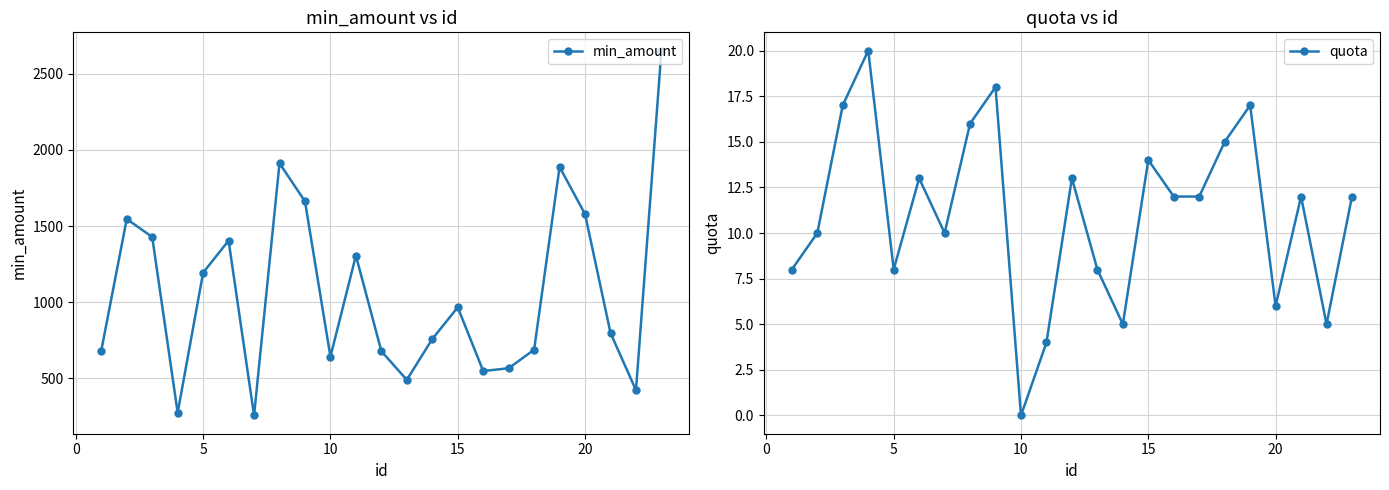

The value of min_amount at 5 is 1194. True or false?

True